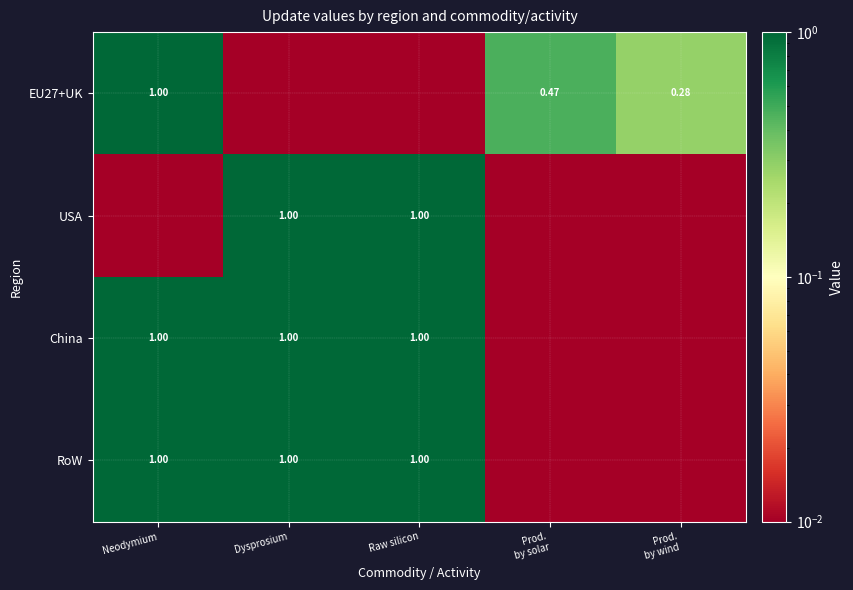

Is it true that RoW equals 0.0 at Prod. by wind?

True